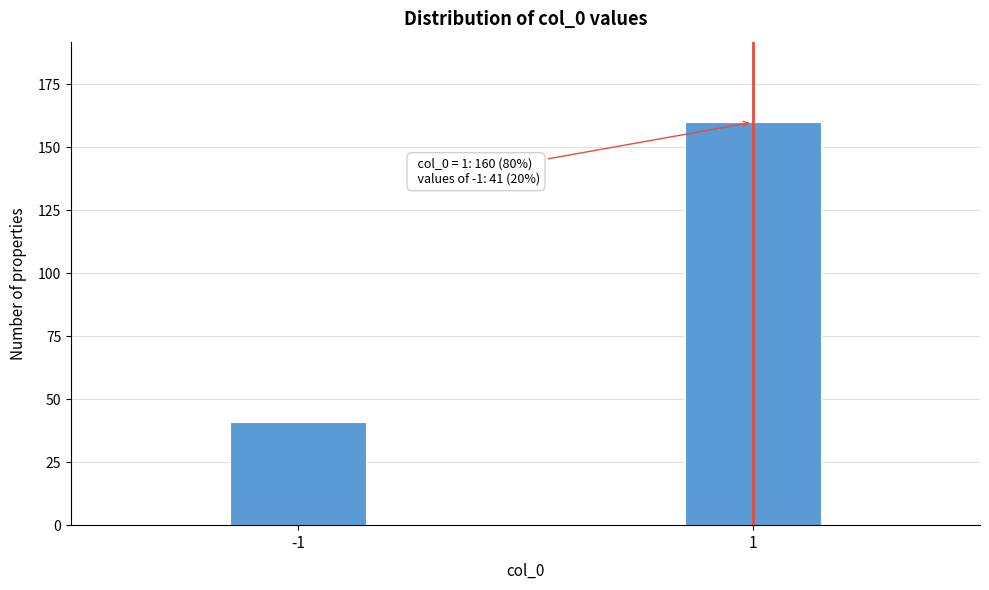

Reading left to right, list all the values displayed in this chart.

-1=41	1=160